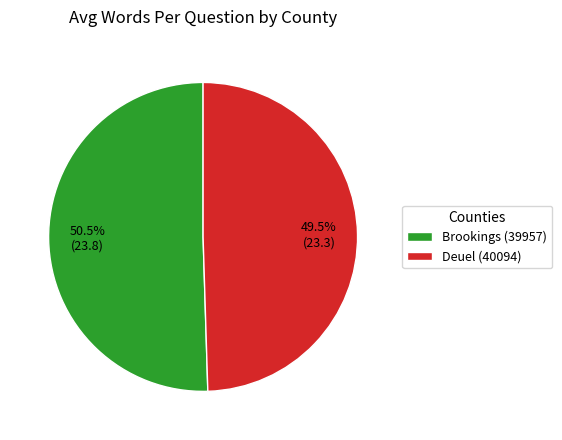

Which slice is the largest?

Brookings (39957)